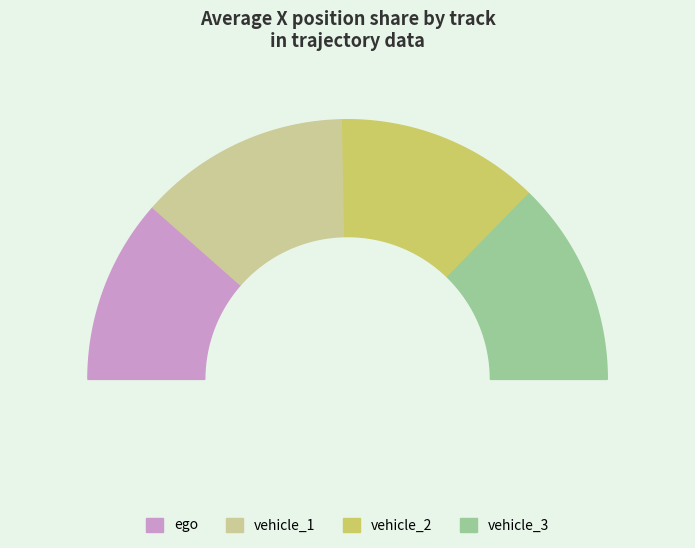

Which slice is the smallest?

ego